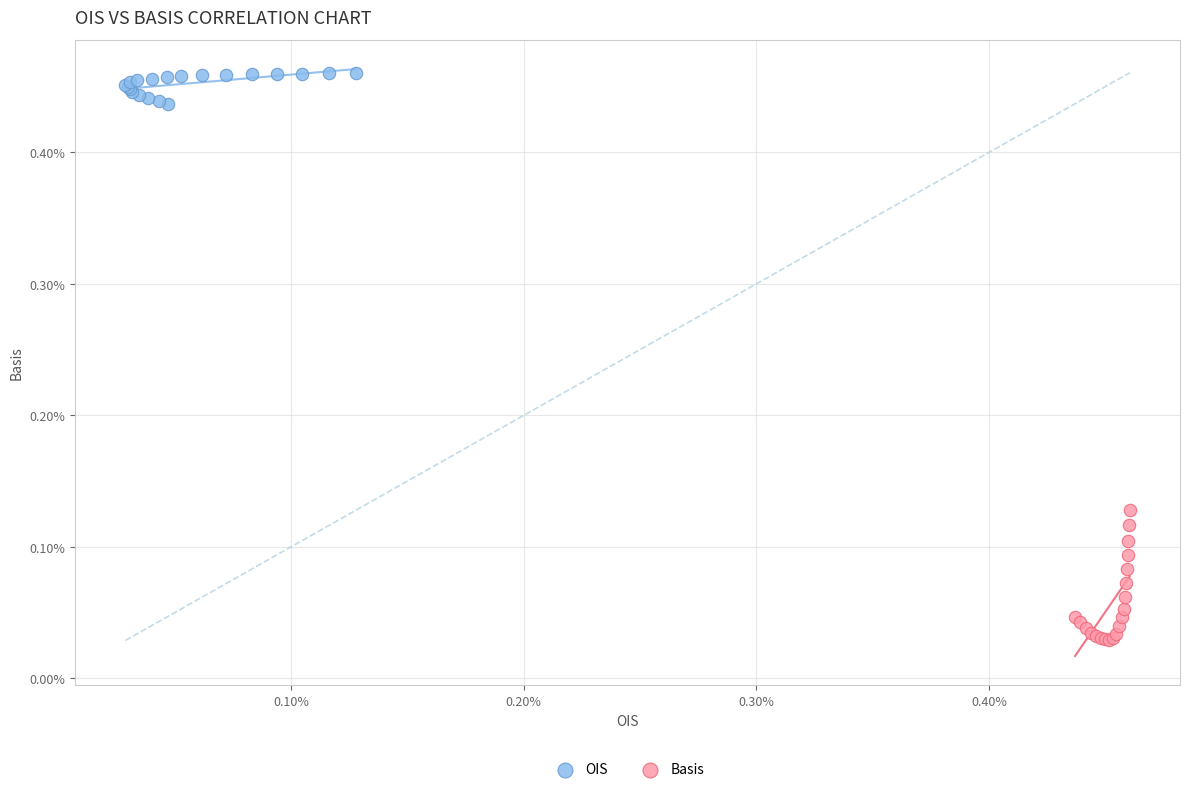

What are all the series names shown in the legend?

OIS, Basis